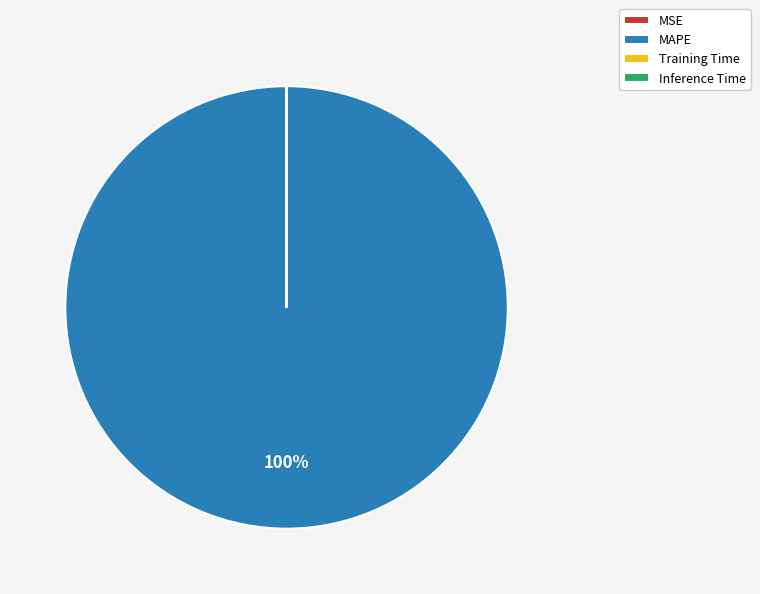

To the nearest percent, what portion does MAPE represent?

100%